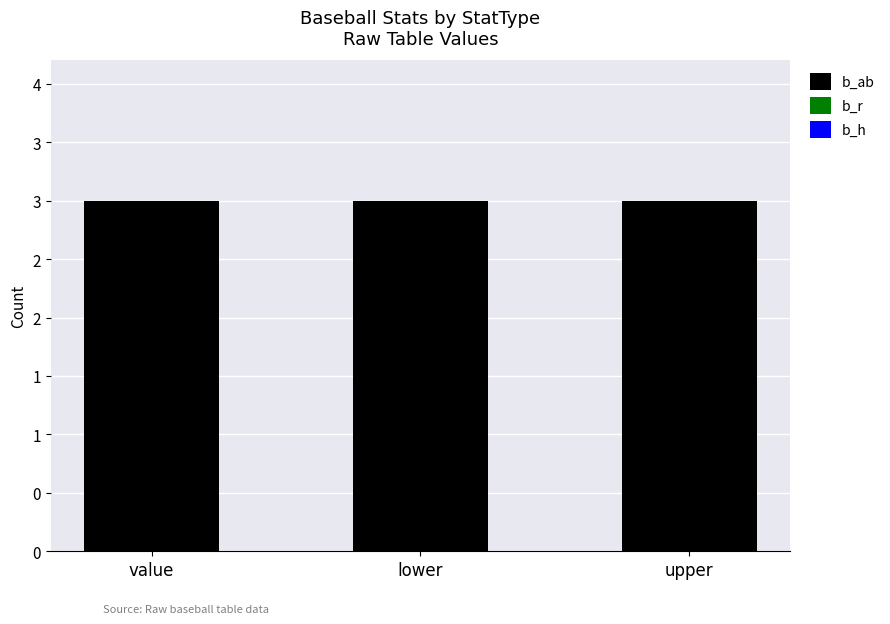

True or false: b_ab has a value of 4 at upper.

False